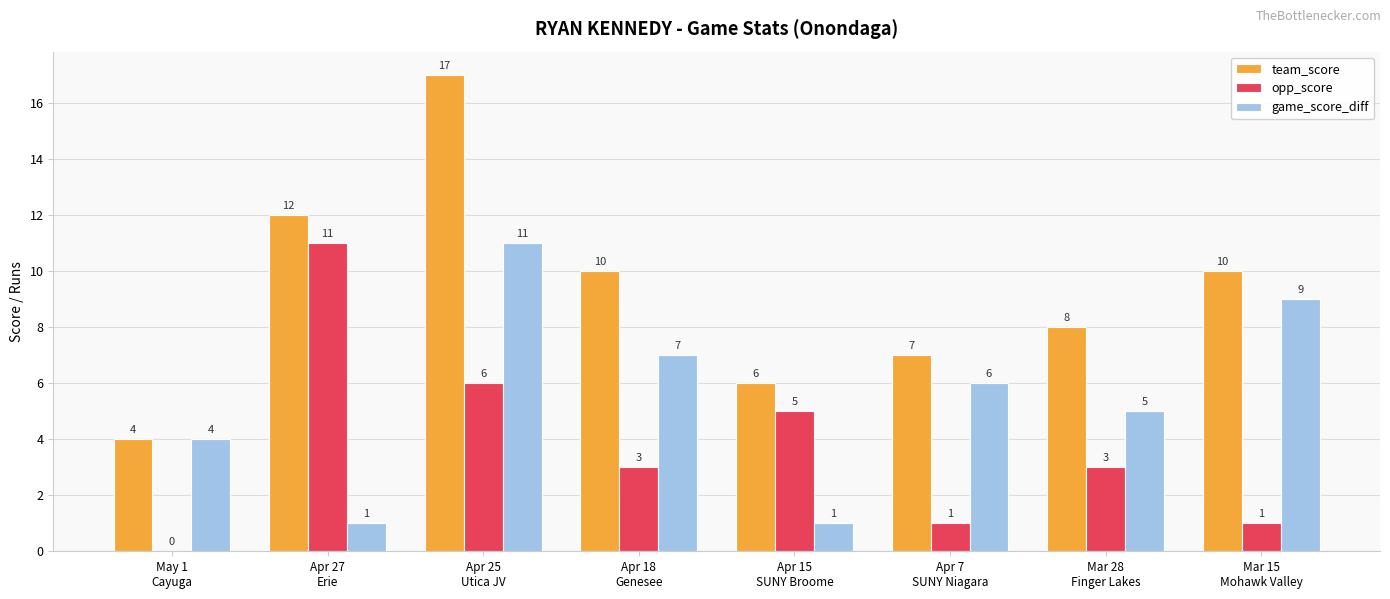

What is the greatest value displayed?

17